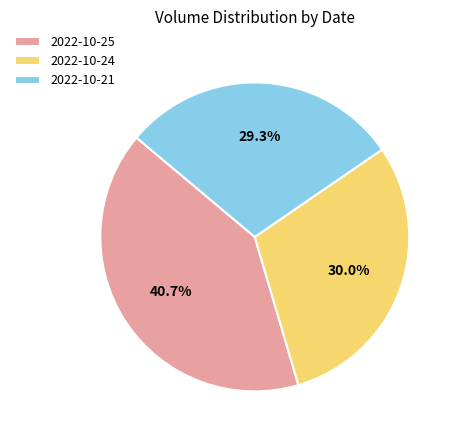

Rank the categories by value from highest to lowest.

2022-10-25, 2022-10-24, 2022-10-21